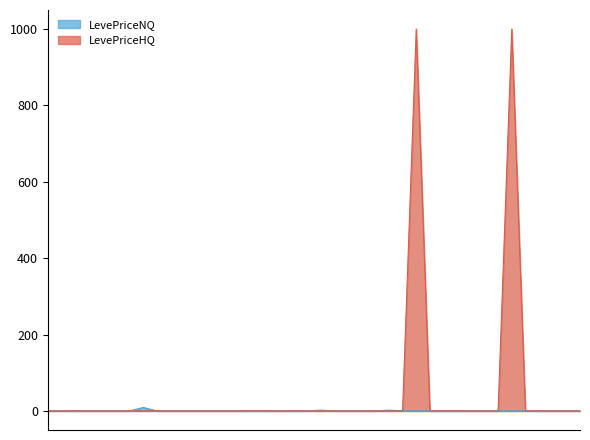

What is the difference between the maximum and minimum values in the LevePriceNQ series?

9.0